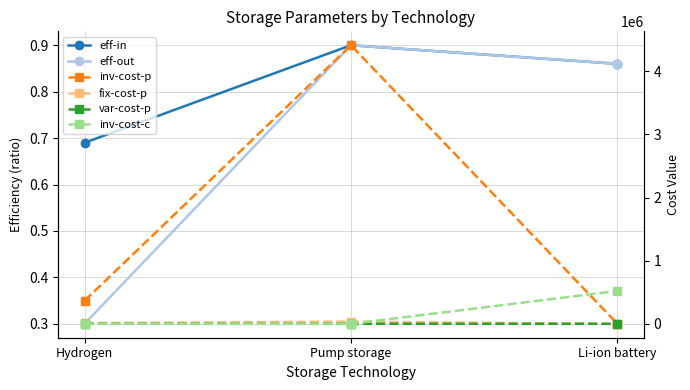

Reading left to right, extract all data points from this chart.

eff-in: 0.7	0.9	0.9
eff-out: 0.3	0.9	0.9
inv-cost-p: 366000.0	4412341.0	0.0
fix-cost-p: 11000.0	34383.0	0.0
var-cost-p: 0.0	8.2	0.4
inv-cost-c: 0.0	0.0	520000.0